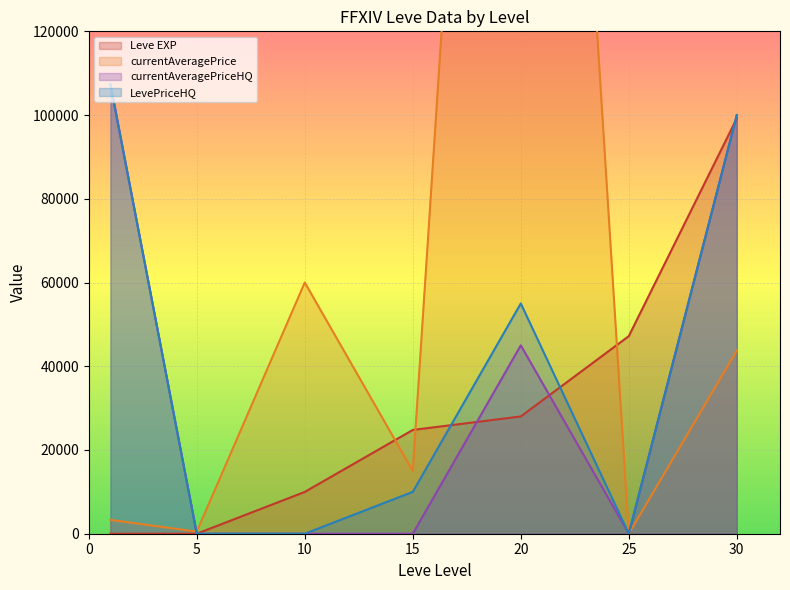

True or false: Leve EXP has more than 2 points higher than both neighbors.

False